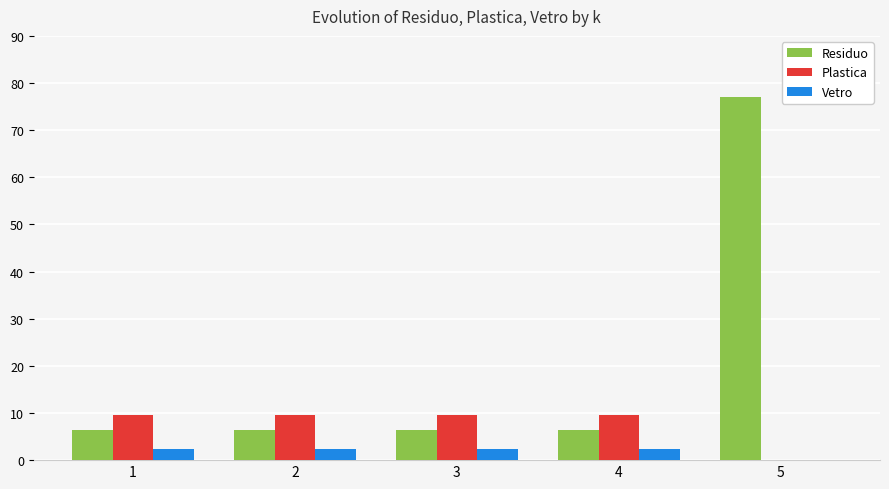

The value of Plastica at 3 is 9.6. True or false?

True